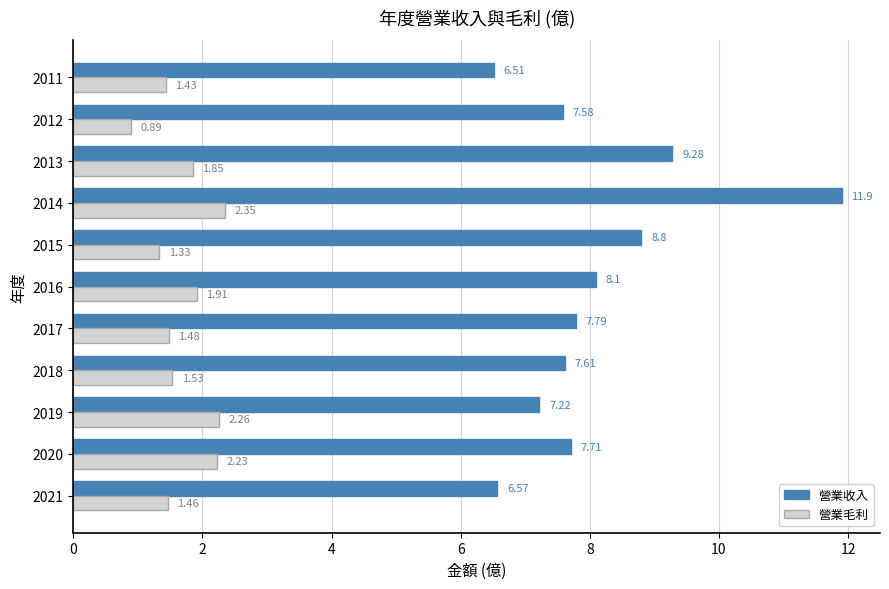

How many values in the 營業毛利 series exceed 1?

10